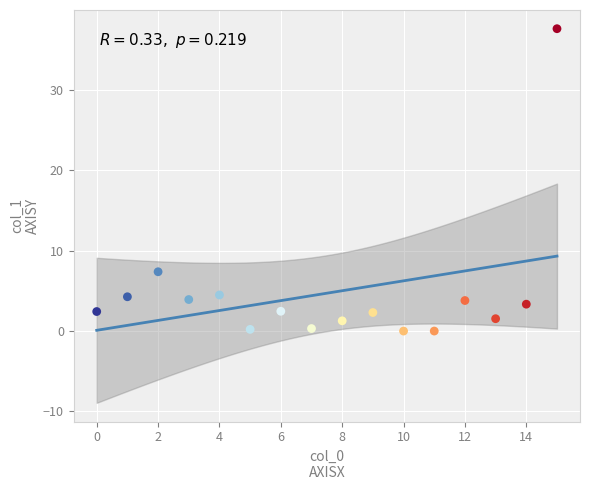

What Y value in the scatter plot is closest to 18?

7.4